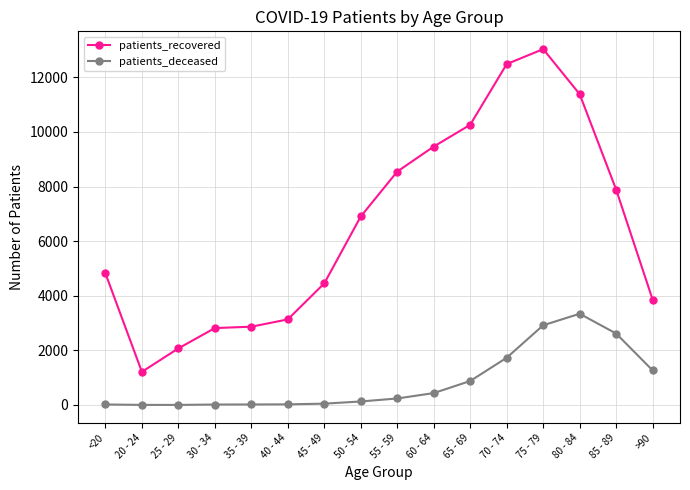

Which series has the largest range (max minus min)?

patients_recovered